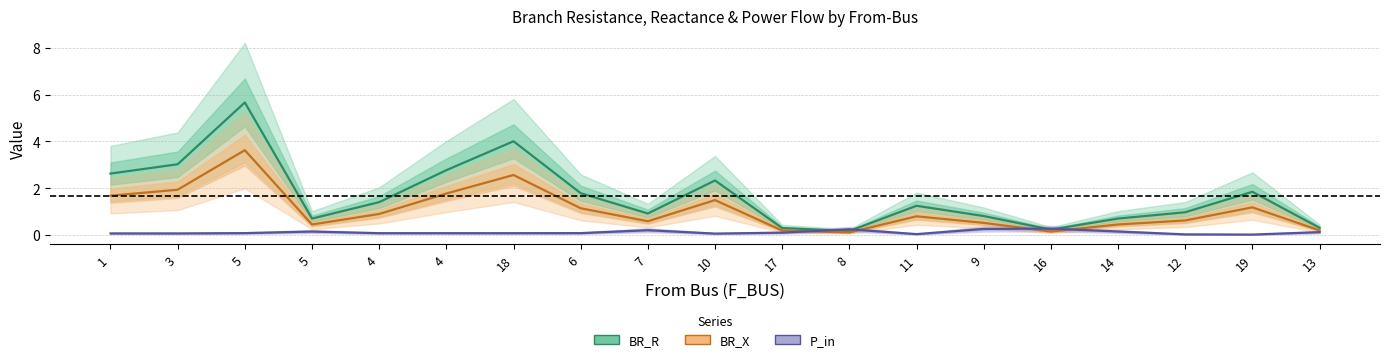

Between 6 and 7, which is larger?

6